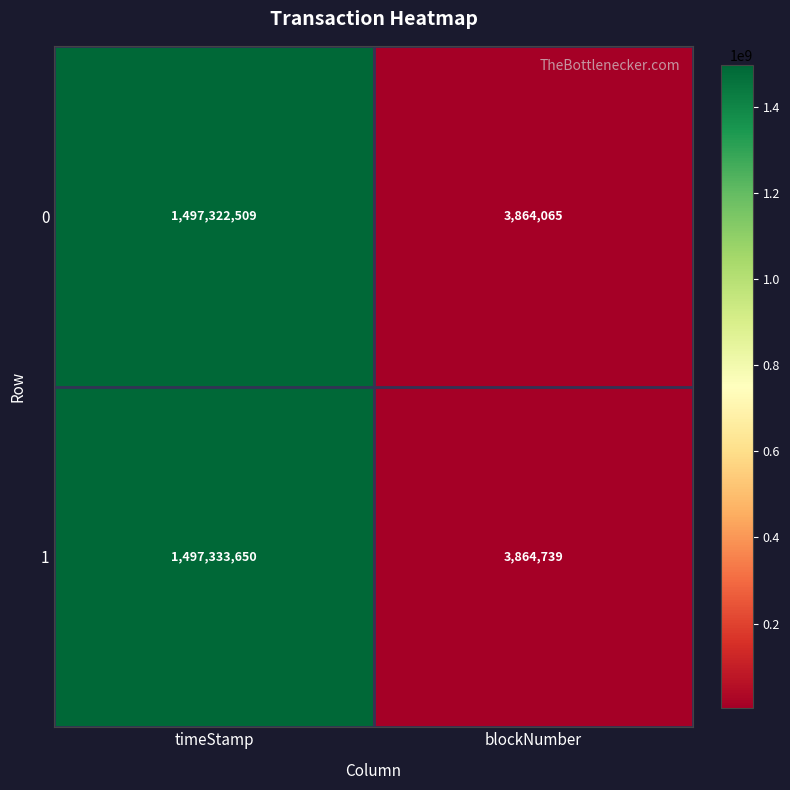

At which category is the sum across all series the highest?

timeStamp